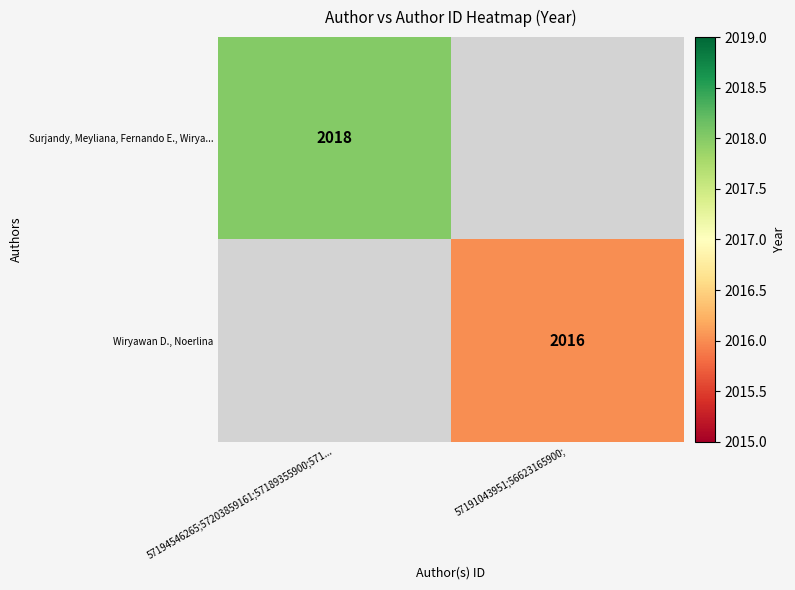

Is it true that Surjandy, Meyliana, Fernando E., Wirya... equals 2018 at 57194546265;57203859161;57189355900;571...?

True